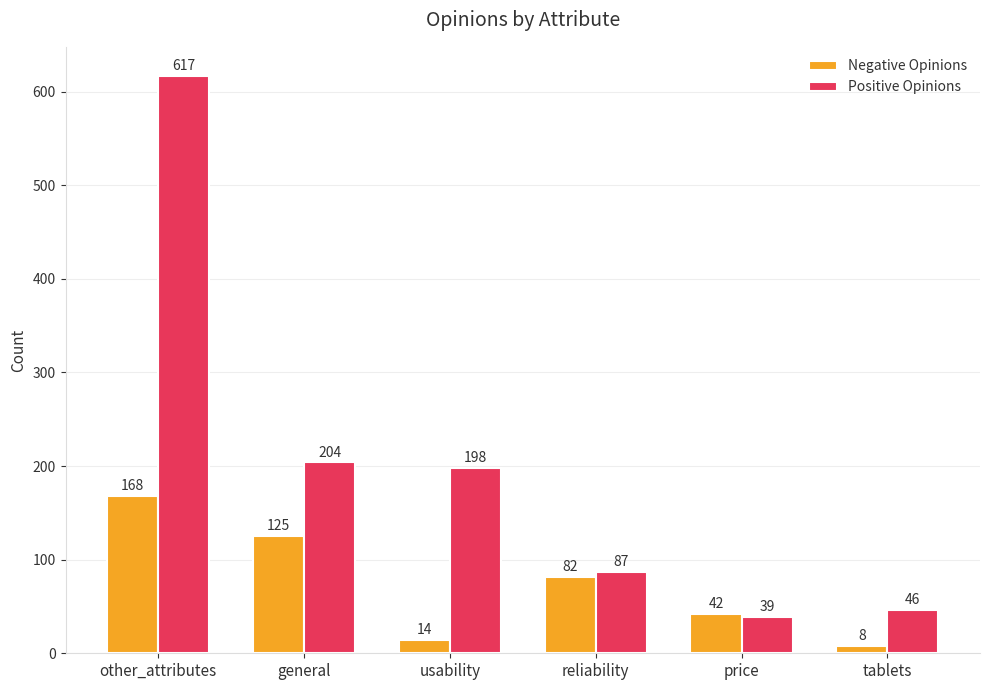

How many distinct data groups are displayed?

2